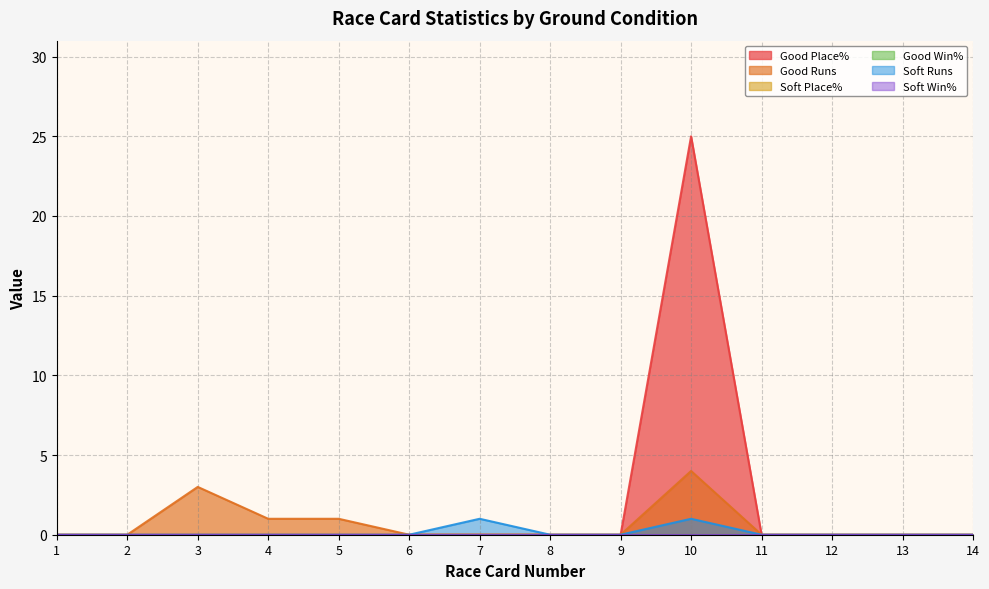

Which series has the largest total across all categories?

Good Place%